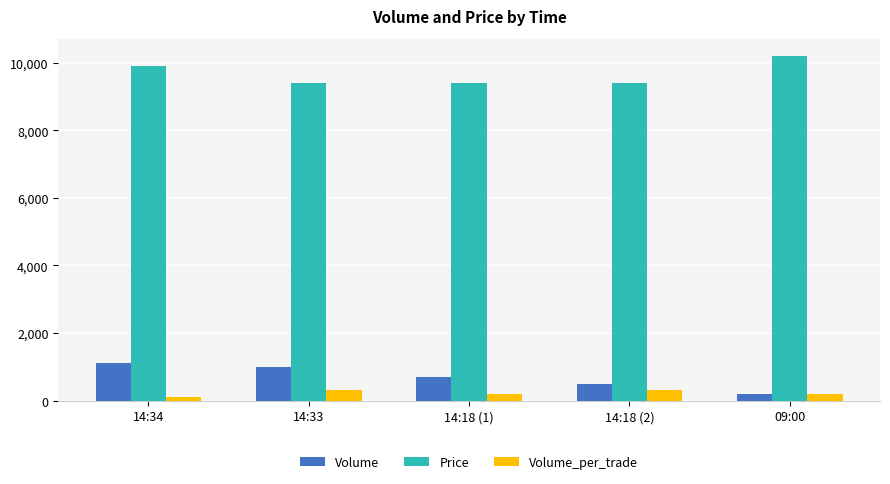

What is the sum of all Price values?

48300